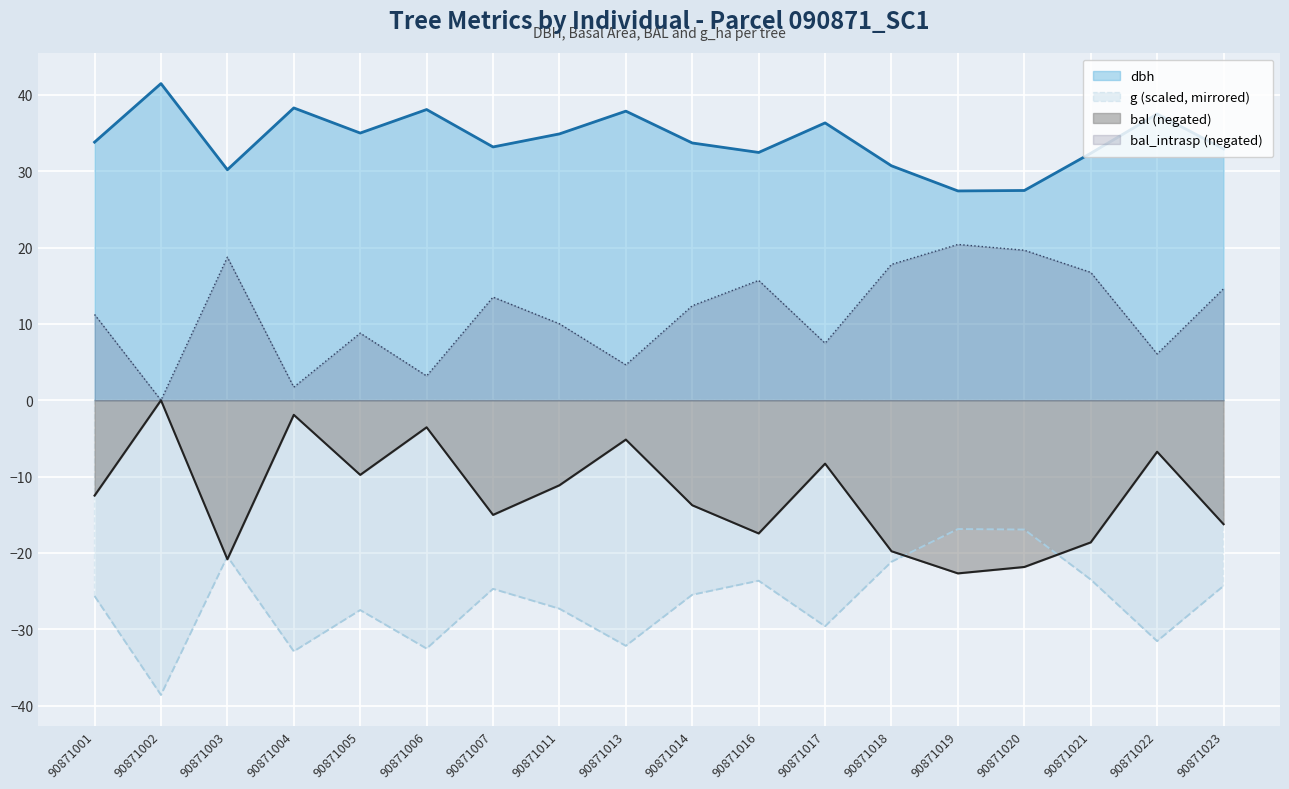

Reading left to right, list all the values displayed in this chart.

dbh: 33.8	41.5	30.2	38.3	35.0	38.1	33.2	34.9	37.9	33.7	32.5	36.3	30.7	27.4	27.5	32.3	37.5	32.9
g: -25.6	-38.6	-20.5	-32.9	-27.5	-32.5	-24.7	-27.3	-32.2	-25.5	-23.6	-29.6	-21.2	-16.9	-16.9	-23.5	-31.5	-24.3
bal: -12.5	-0.0	-20.8	-1.9	-9.8	-3.5	-15.0	-11.1	-5.2	-13.8	-17.4	-8.3	-19.8	-22.7	-21.8	-18.6	-6.7	-16.2
bal_intrasp: 11.2	0.0	18.7	1.7	8.8	3.2	13.5	10.0	4.6	12.4	15.7	7.5	17.8	20.4	19.6	16.7	6.1	14.6